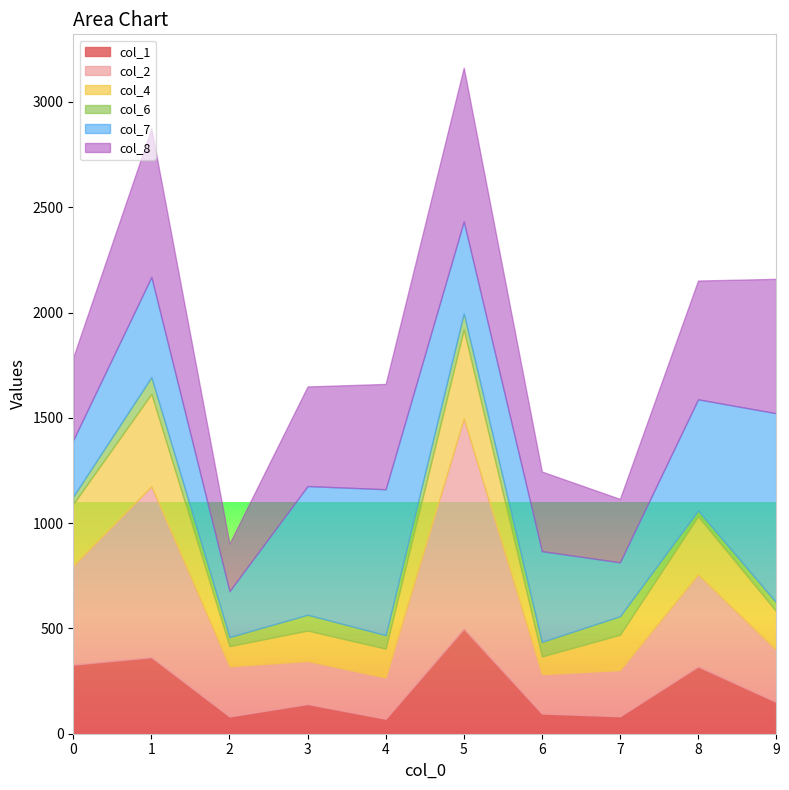

Which category has the lowest value in the col_4 series?

6